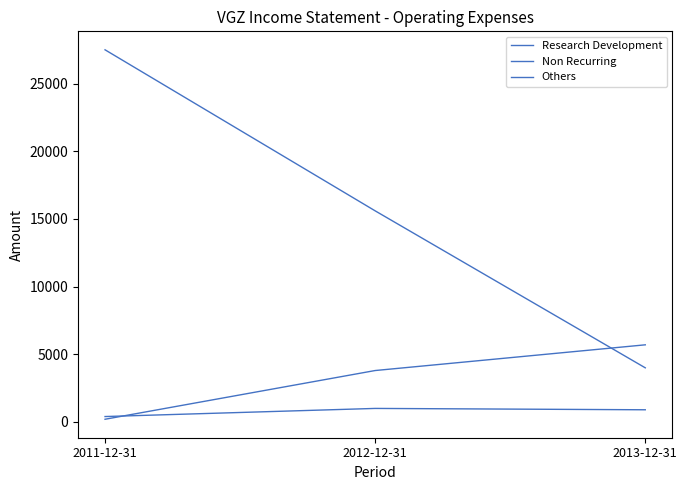

List the series in order of their overall mean, lowest first.

Others, Non Recurring, Research Development